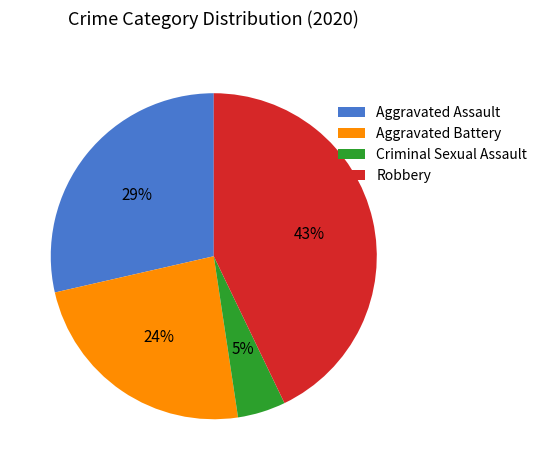

The Robbery slice represents 43% of the pie. True or false?

True